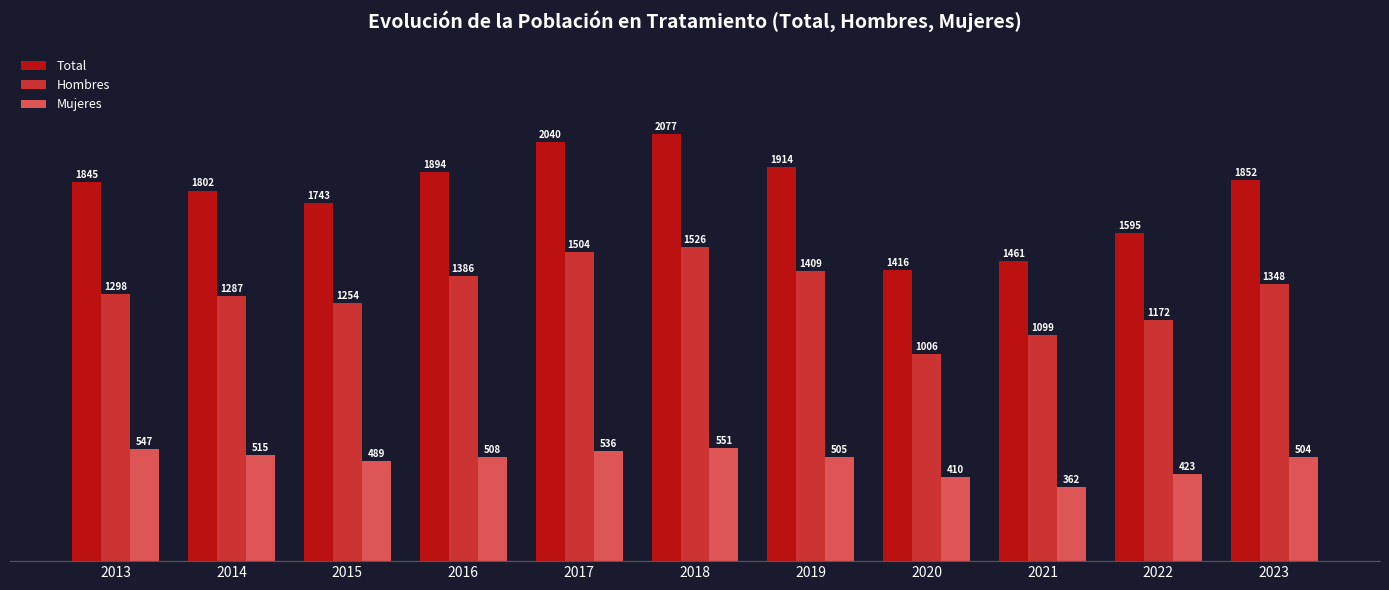

What is the minimum value shown in the chart?

362